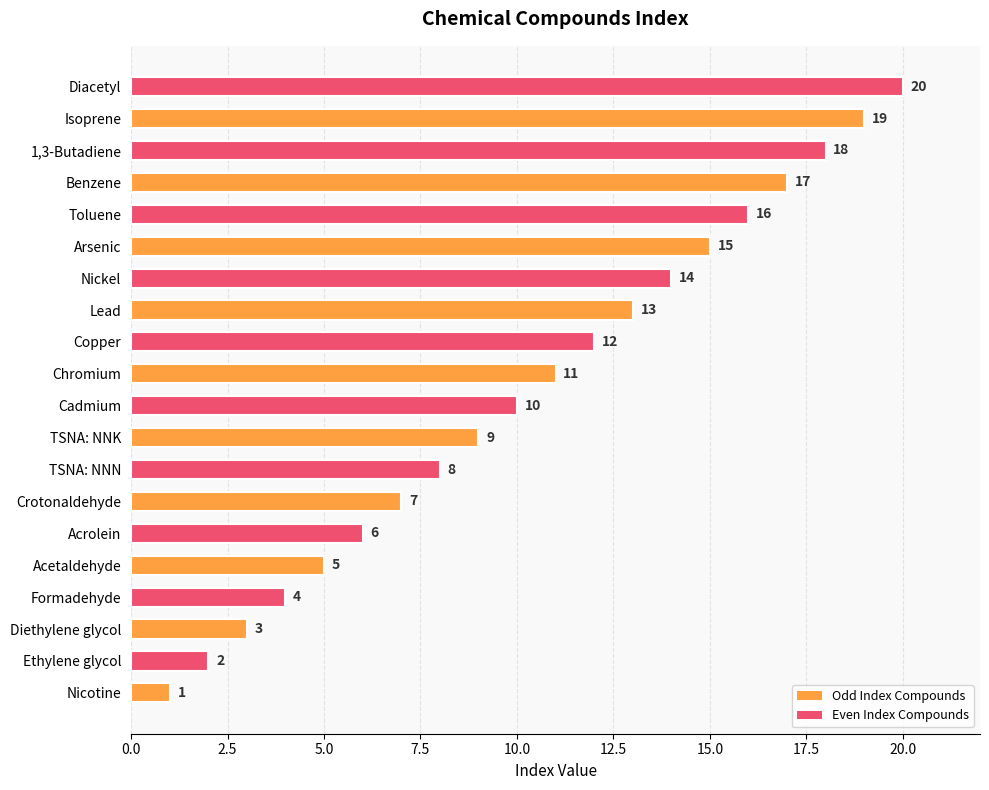

The chart shows a value of 6 at Nickel. True or false?

False